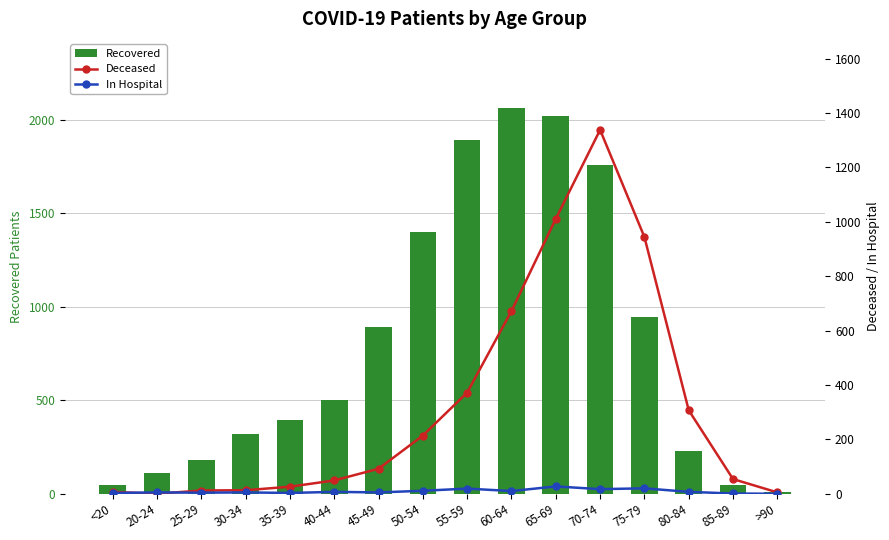

What position from the left is 50-54?

8